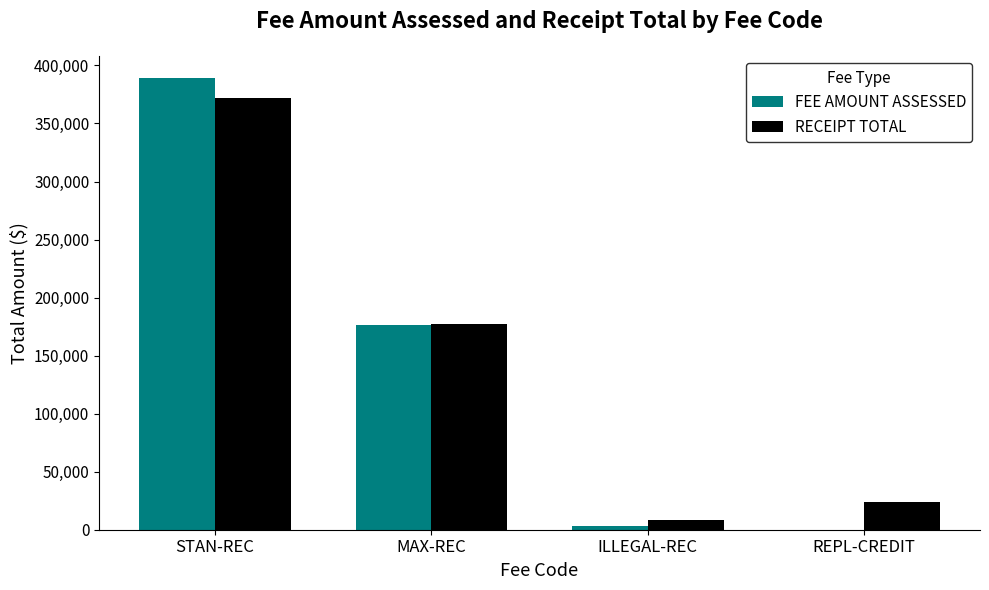

What are all the series names shown in the legend?

FEE AMOUNT ASSESSED, RECEIPT TOTAL